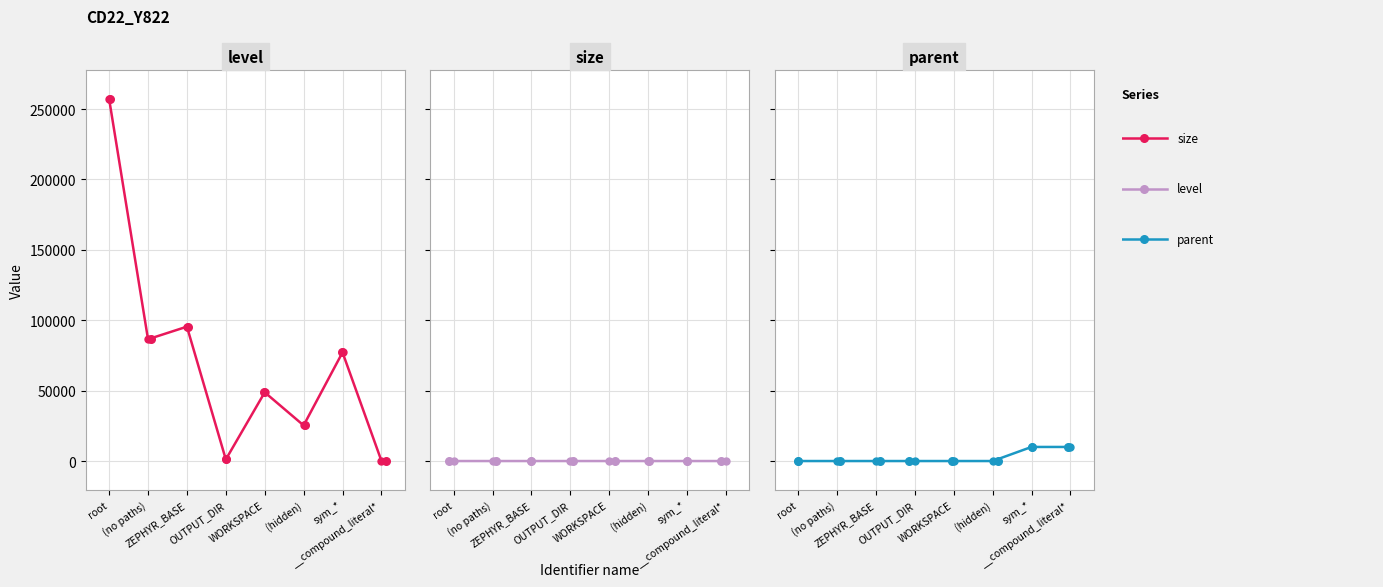

At how many categories does at least one series exceed 69941?

4